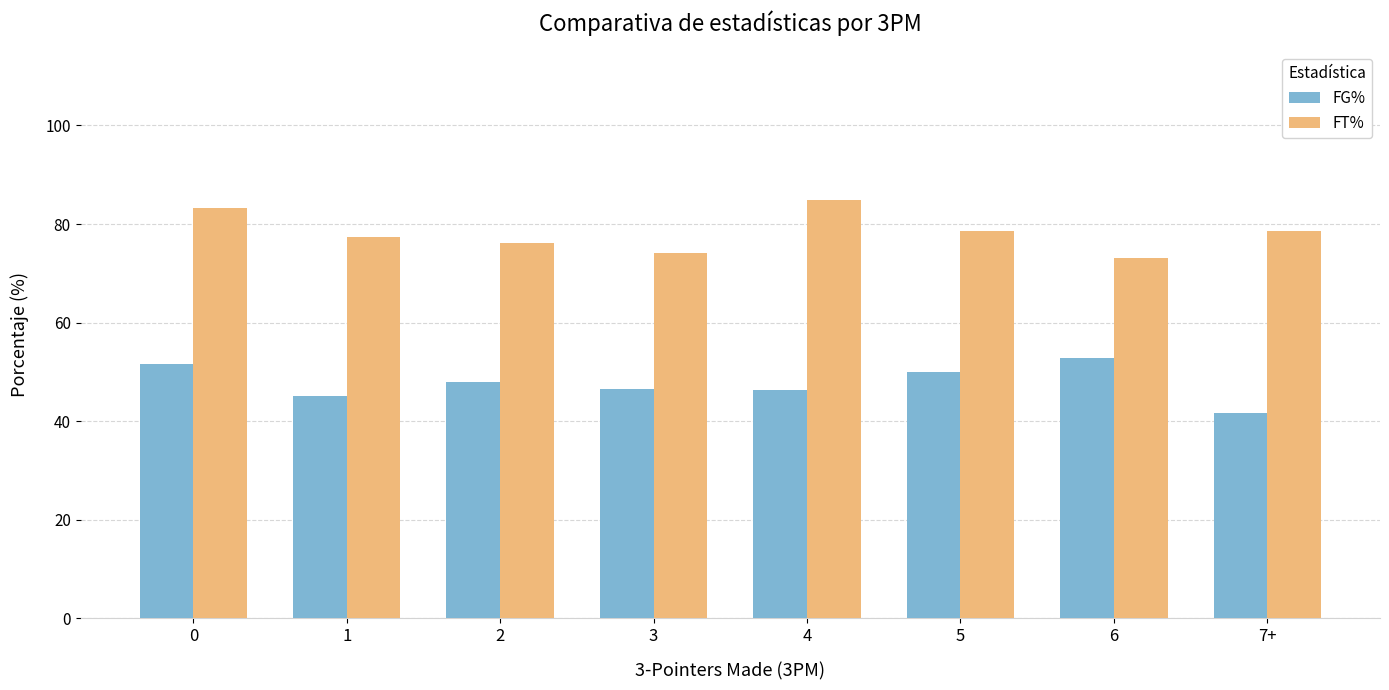

What is the difference between the highest and lowest values at 1?

32.1